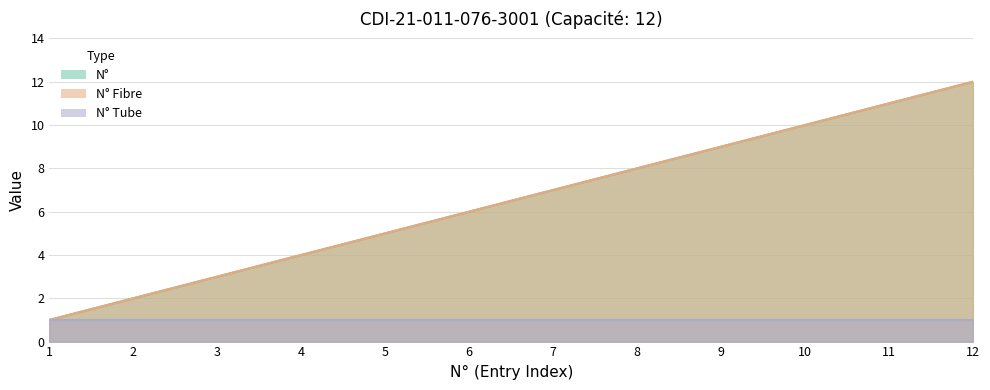

At how many categories does at least one series exceed 10?

2